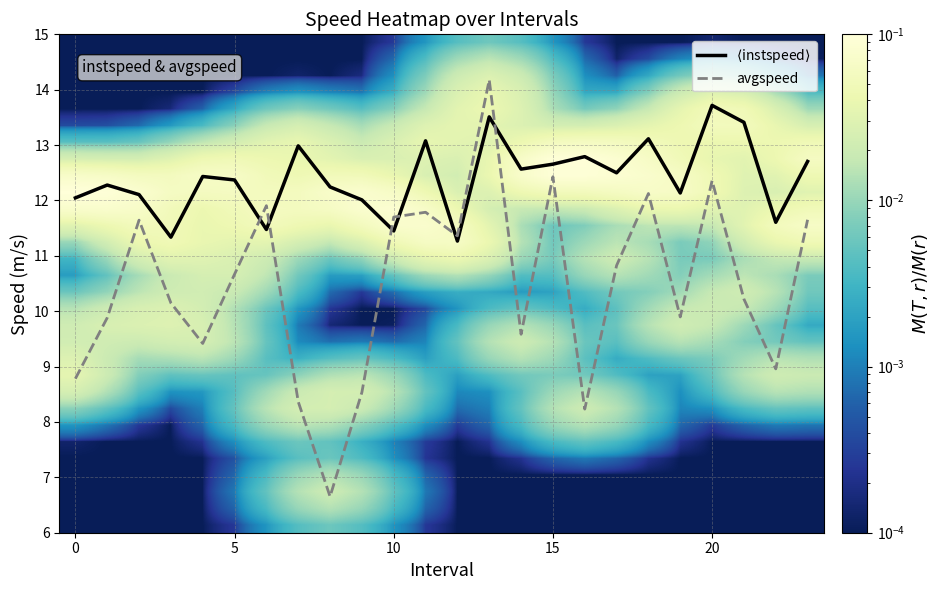

What is the maximum value for avgspeed?

14.2